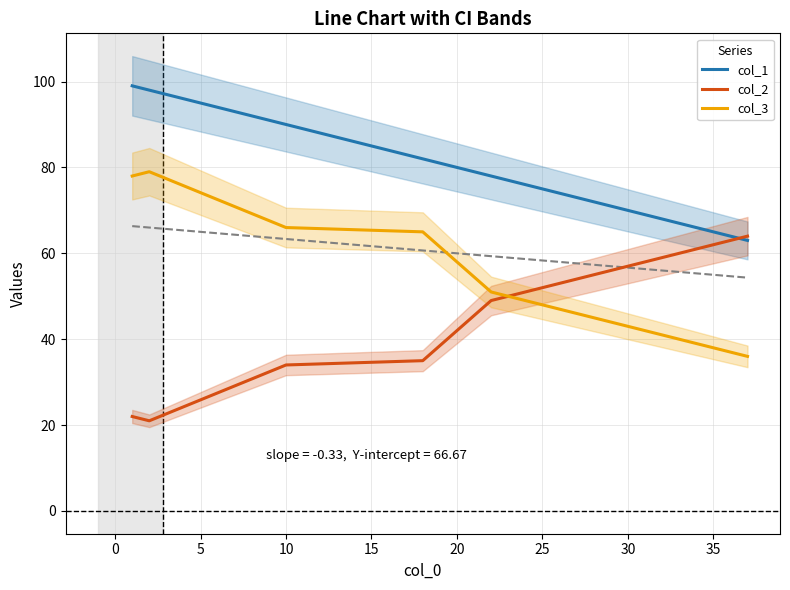

What is the minimum value for col_2?

21